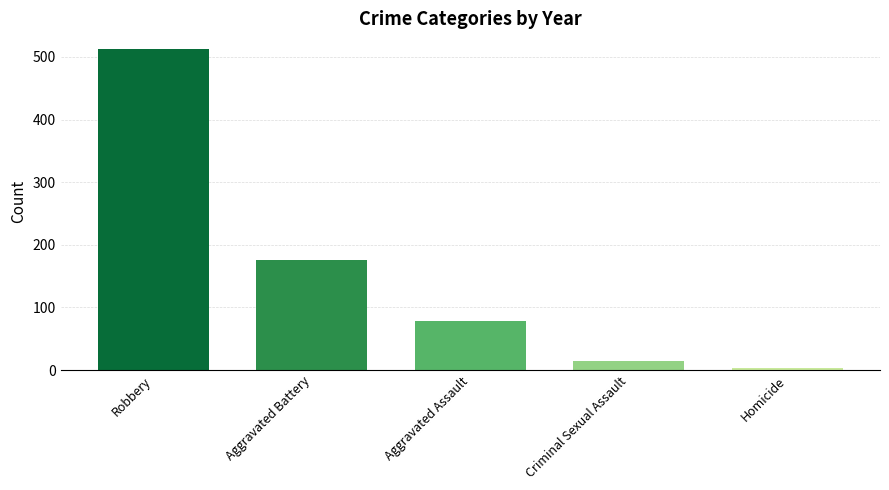

Which label corresponds to the smallest value in the chart?

Homicide